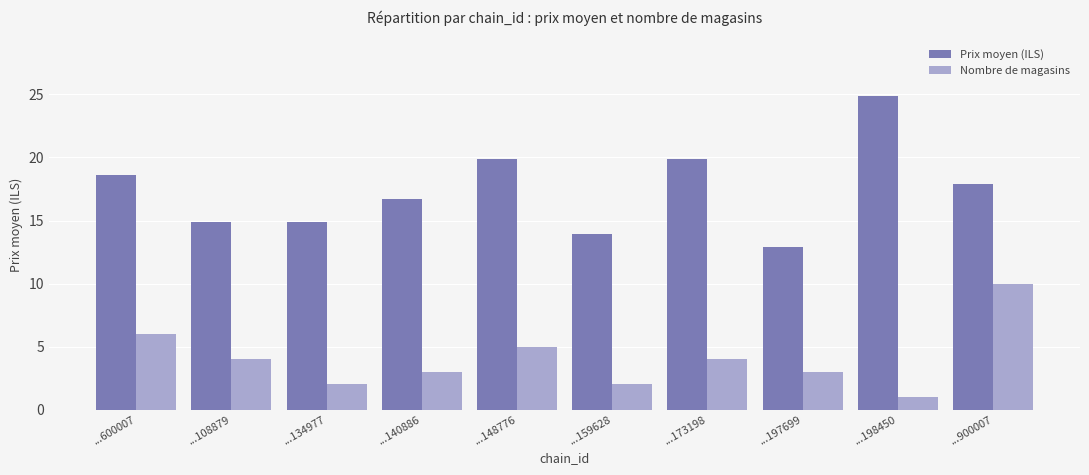

What is the sum of the Nombre de magasins values at ...134977 and ...600007?

8.0